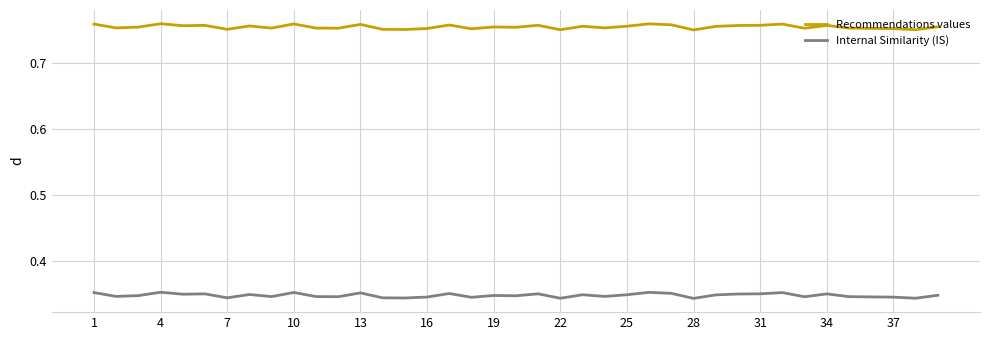

In Internal Similarity (IS), how many points are higher than both neighbors (excluding endpoints)?

12